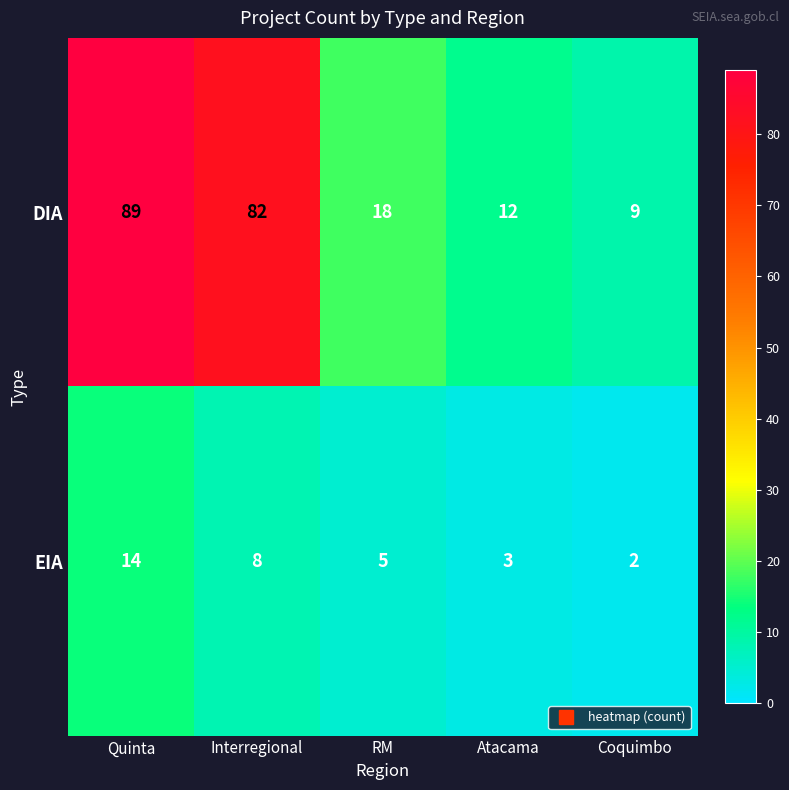

How many data points does each series have?

5